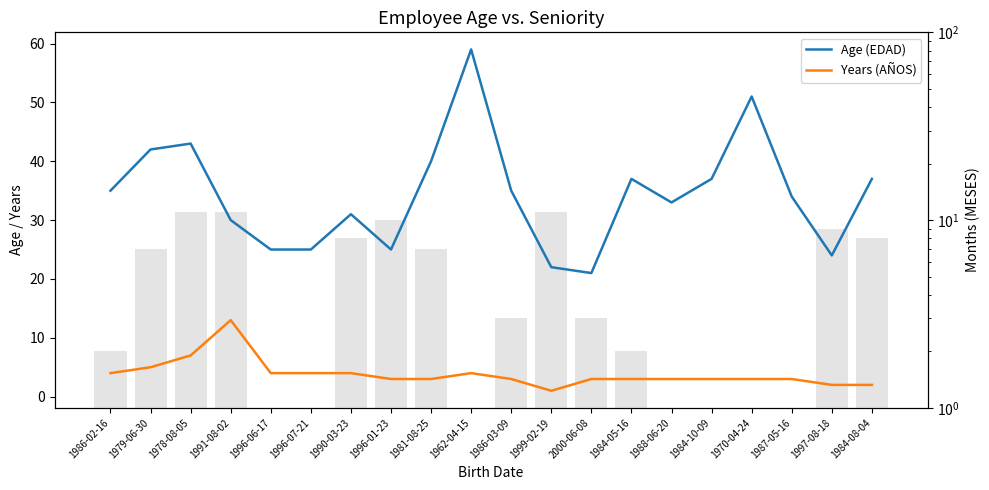

At which label does Years (AÑOS) first exceed 3?

1986-02-16